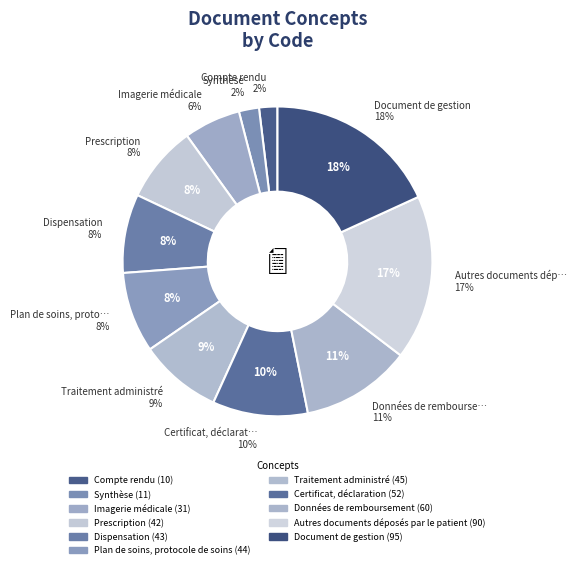

Is it true that Autres documents déposés par le patient is 12% of the pie?

False